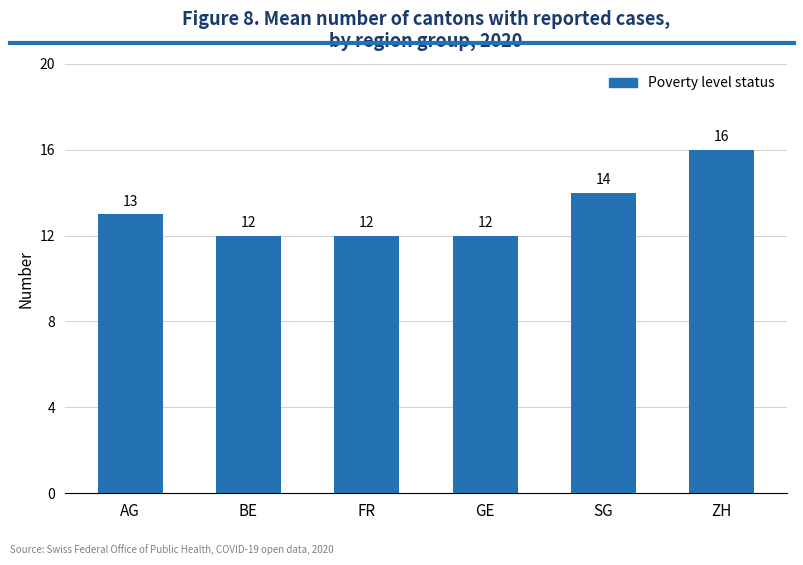

What is the difference between the values at FR and AG?

1